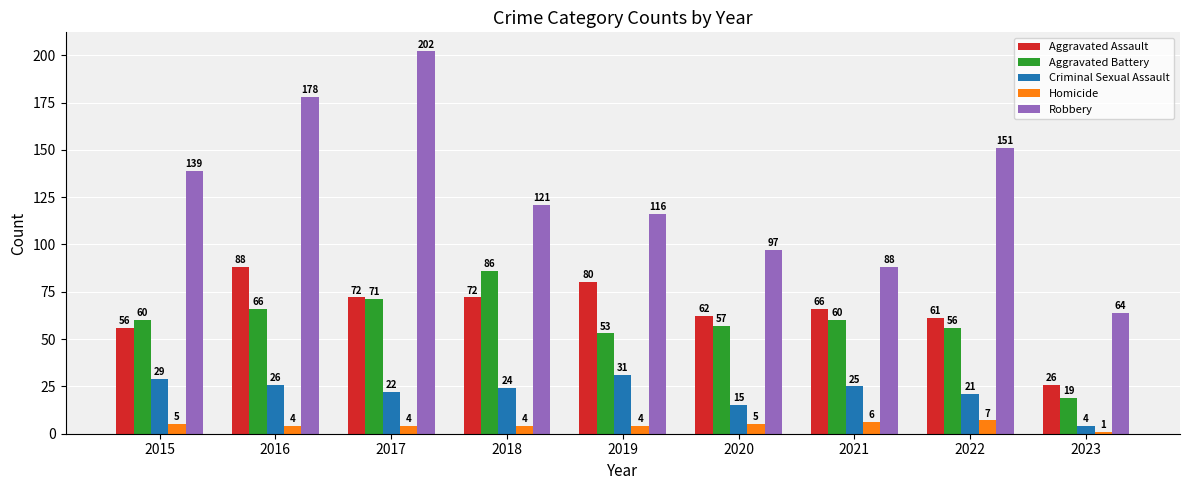

How many groups of bars are there?

9